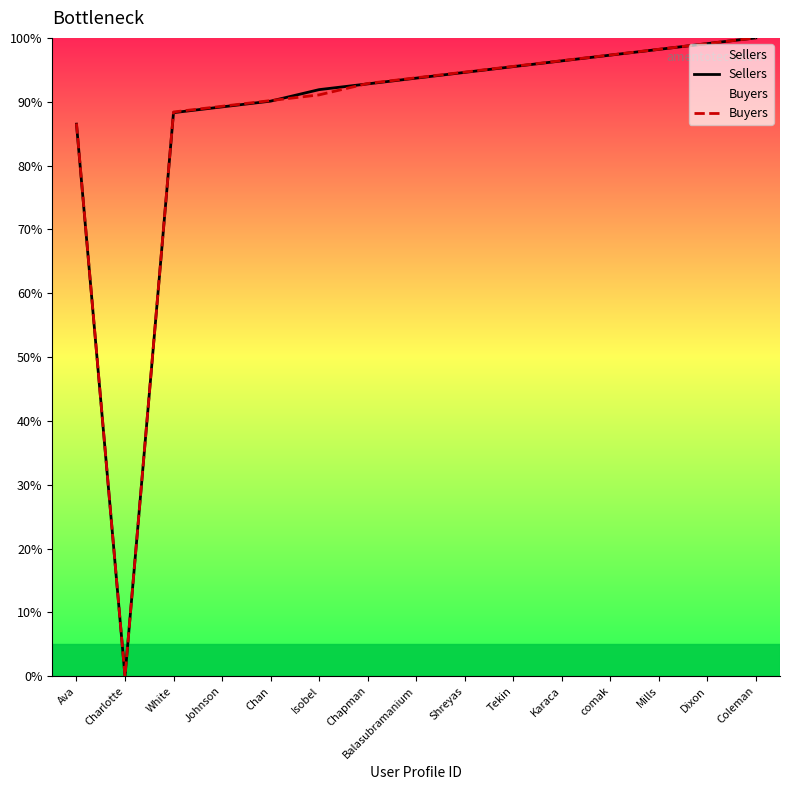

Between which two adjacent categories do Buyers and Sellers first intersect?

Chan and Isobel